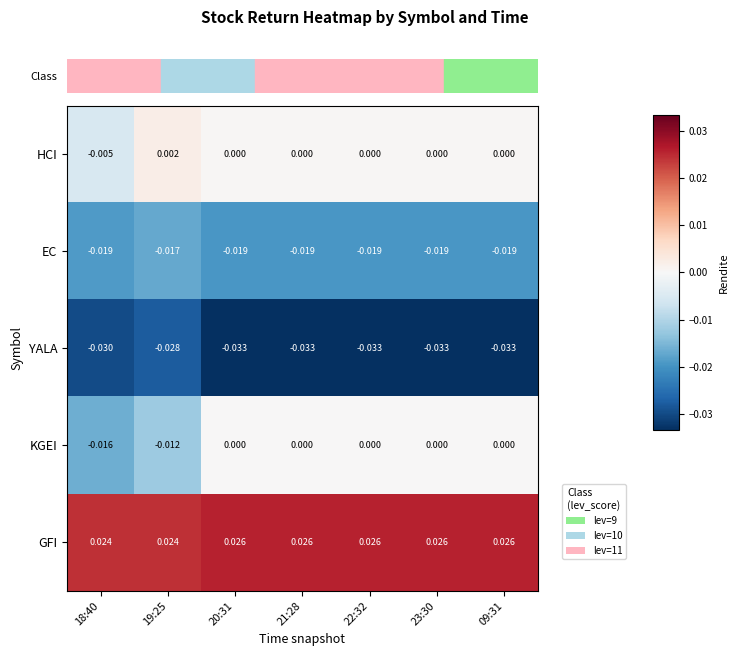

At 18:40, list the series in order from largest to smallest.

GFI, HCI, KGEI, EC, YALA